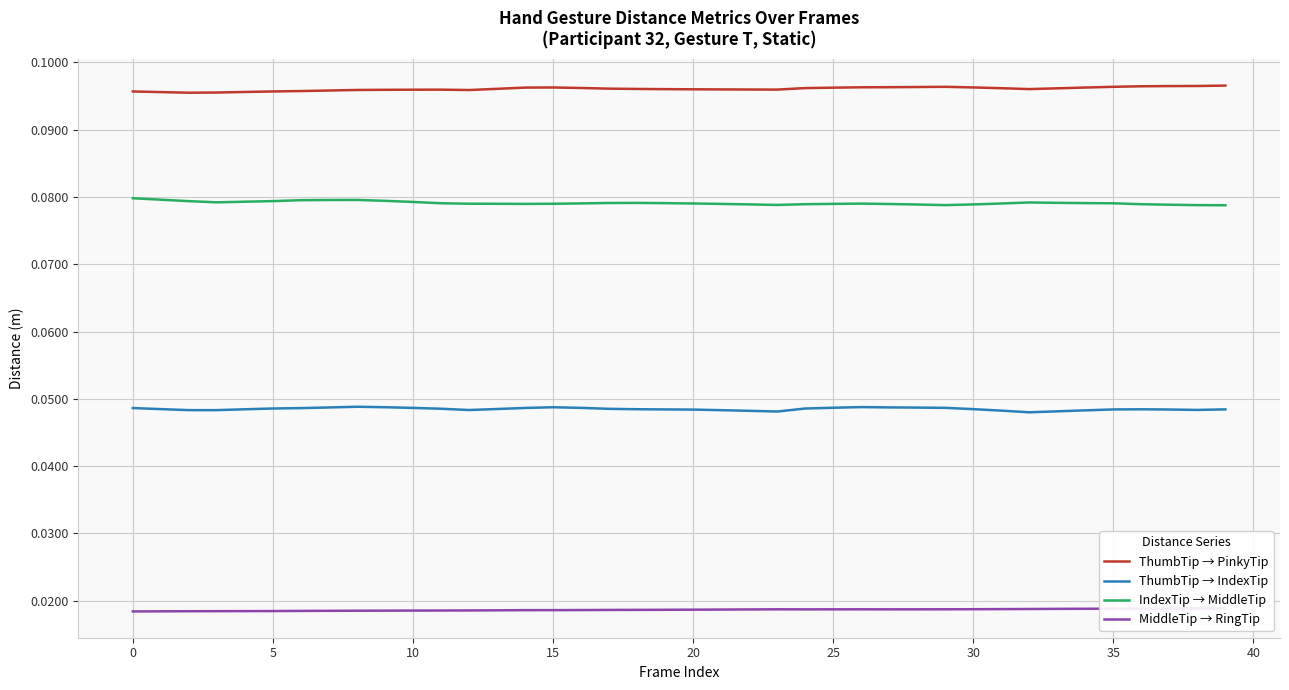

Reading left to right, extract all data points from this chart.

ThumbTip → PinkyTip: 0.1	0.1	0.1	0.1	0.1	0.1	0.1	0.1	0.1	0.1	0.1	0.1	0.1	0.1	0.1	0.1	0.1	0.1	0.1	0.1	0.1	0.1	0.1	0.1	0.1	0.1	0.1	0.1	0.1	0.1	0.1	0.1	0.1	0.1	0.1	0.1	0.1	0.1	0.1	0.1
ThumbTip → IndexTip: 0.0	0.0	0.0	0.0	0.0	0.0	0.0	0.0	0.0	0.0	0.0	0.0	0.0	0.0	0.0	0.0	0.0	0.0	0.0	0.0	0.0	0.0	0.0	0.0	0.0	0.0	0.0	0.0	0.0	0.0	0.0	0.0	0.0	0.0	0.0	0.0	0.0	0.0	0.0	0.0
IndexTip → MiddleTip: 0.1	0.1	0.1	0.1	0.1	0.1	0.1	0.1	0.1	0.1	0.1	0.1	0.1	0.1	0.1	0.1	0.1	0.1	0.1	0.1	0.1	0.1	0.1	0.1	0.1	0.1	0.1	0.1	0.1	0.1	0.1	0.1	0.1	0.1	0.1	0.1	0.1	0.1	0.1	0.1
MiddleTip → RingTip: 0.0	0.0	0.0	0.0	0.0	0.0	0.0	0.0	0.0	0.0	0.0	0.0	0.0	0.0	0.0	0.0	0.0	0.0	0.0	0.0	0.0	0.0	0.0	0.0	0.0	0.0	0.0	0.0	0.0	0.0	0.0	0.0	0.0	0.0	0.0	0.0	0.0	0.0	0.0	0.0